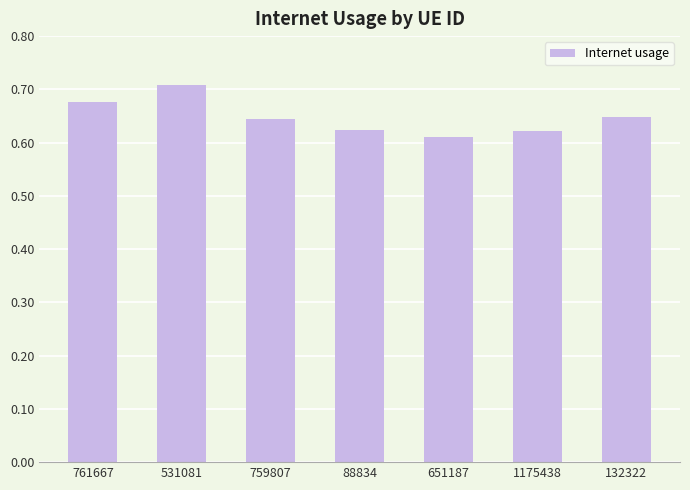

The chart shows a value of 0.4 at 88834. True or false?

False